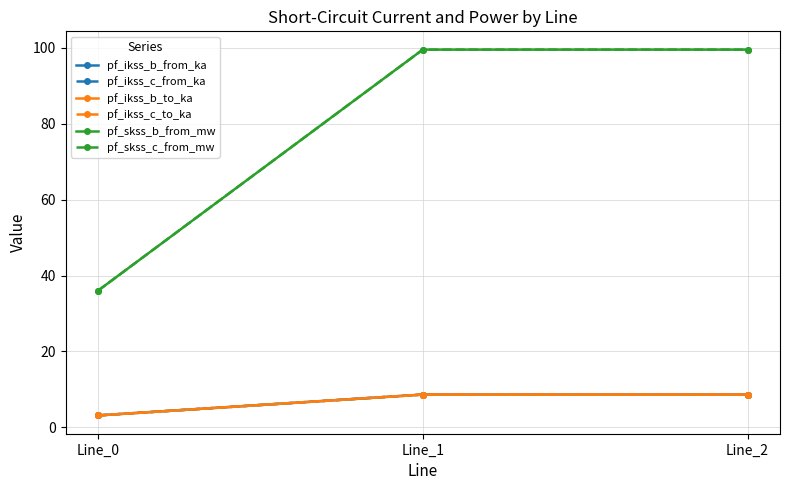

Is it true that pf_ikss_b_from_ka equals 8.6 at Line_1?

True